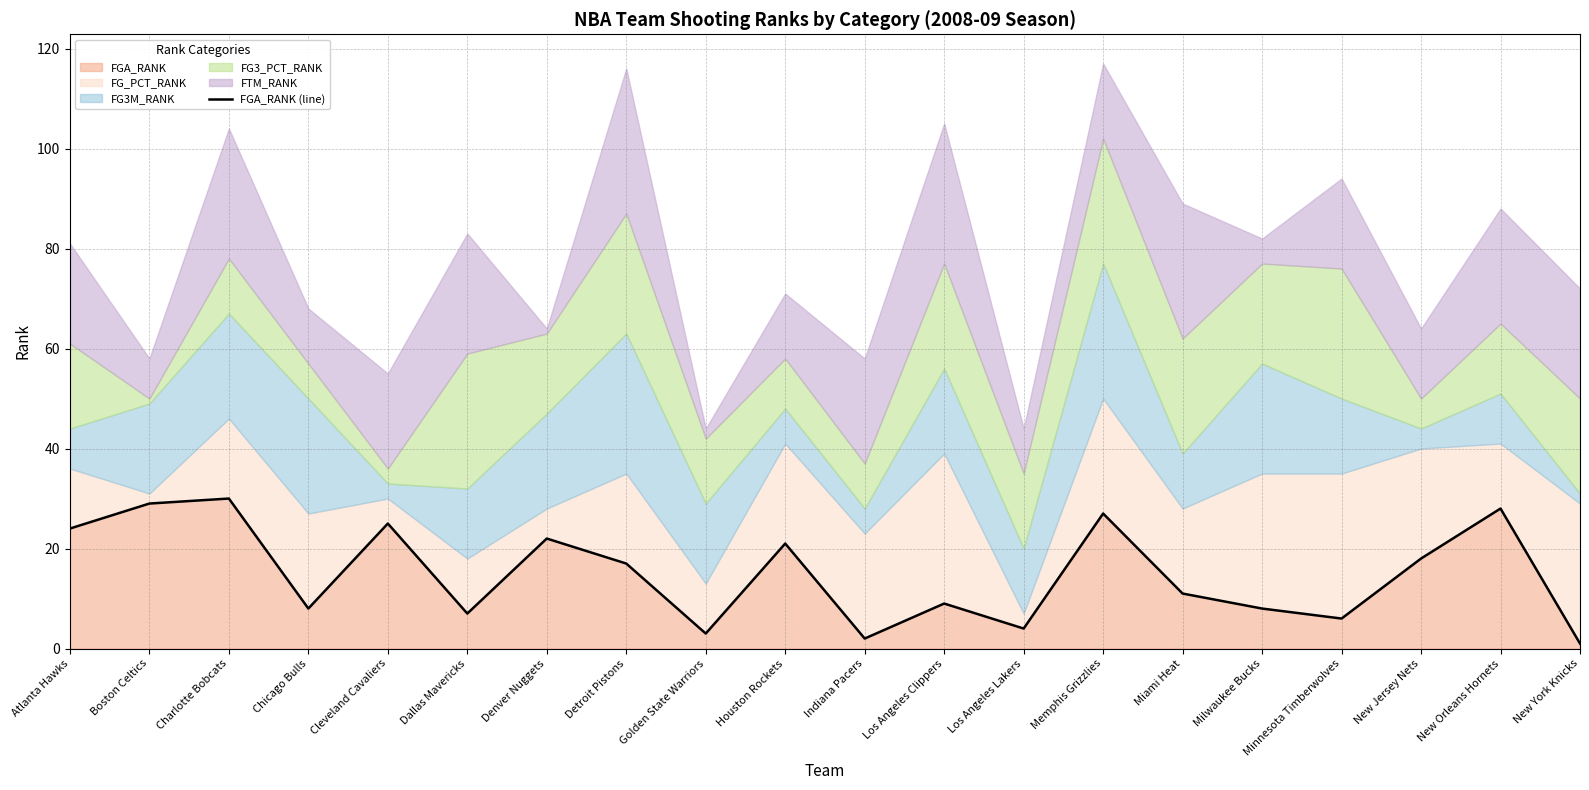

Does the chart display data point markers on the line(s)?

No